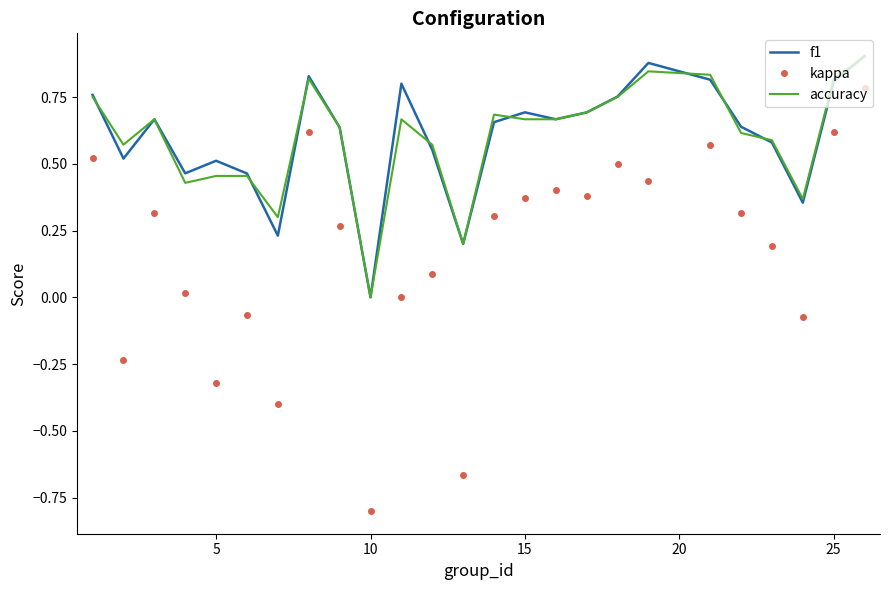

How many series are shown in this chart?

3